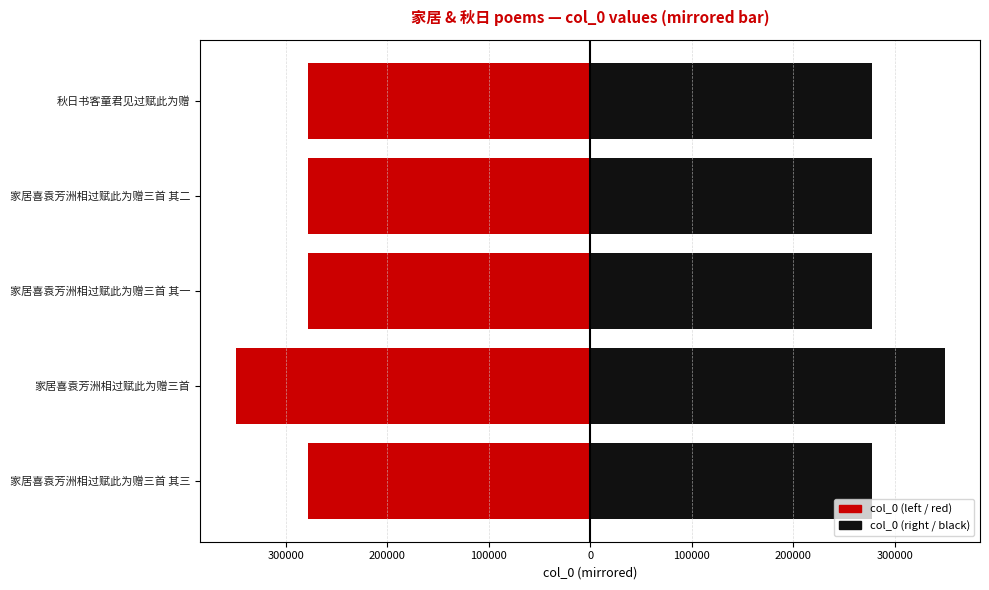

What is the greatest value displayed?

349286.5